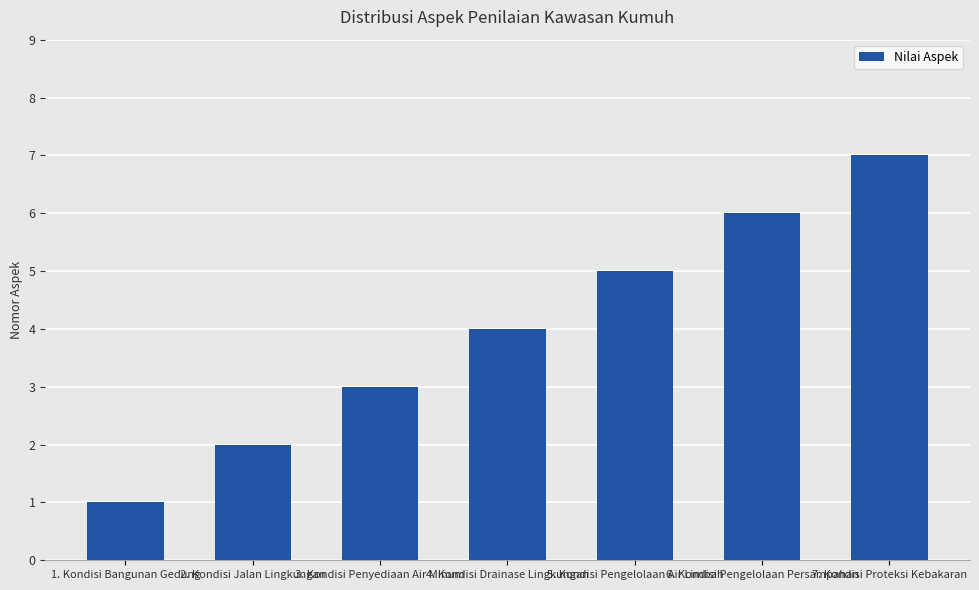

Reading right to left, extract all data points from this chart.

7. Kondisi Proteksi Kebakaran=7	6. Kondisi Pengelolaan Persampahan=6	5. Kondisi Pengelolaan Air Limbah=5	4. Kondisi Drainase Lingkungan=4	3. Kondisi Penyediaan Air Minum=3	2. Kondisi Jalan Lingkungan=2	1. Kondisi Bangunan Gedung=1